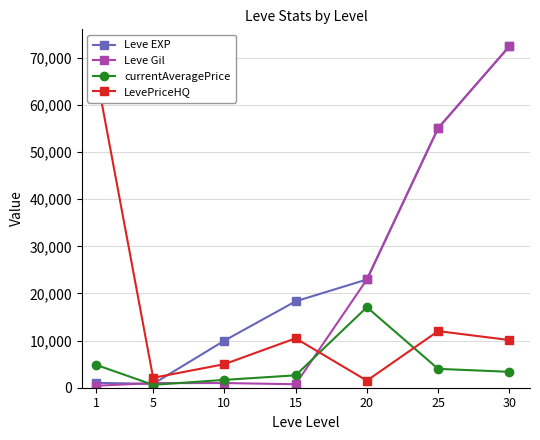

What is the total value across all series at 15?

32181